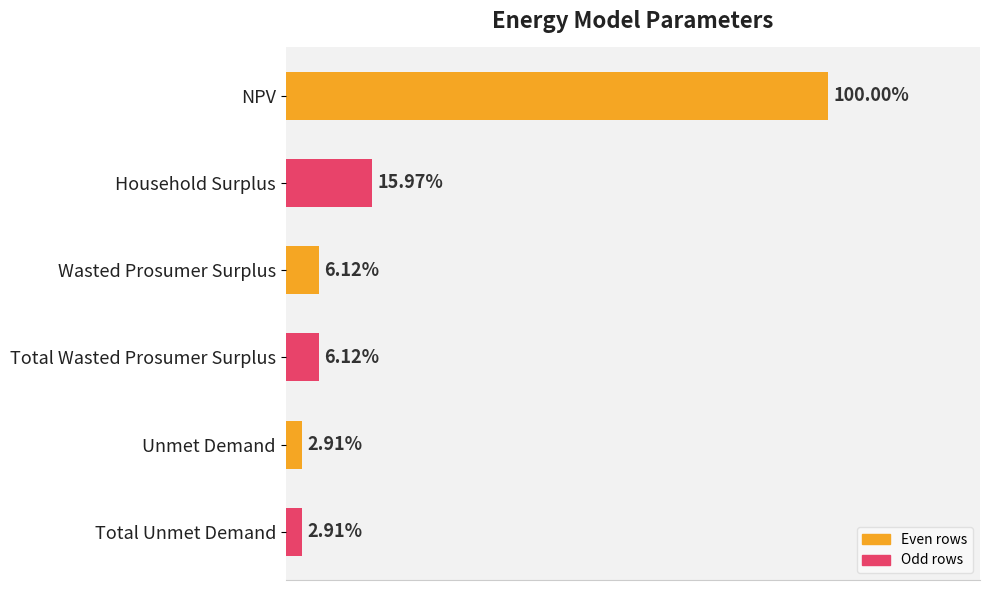

Does the chart contain any negative values?

No